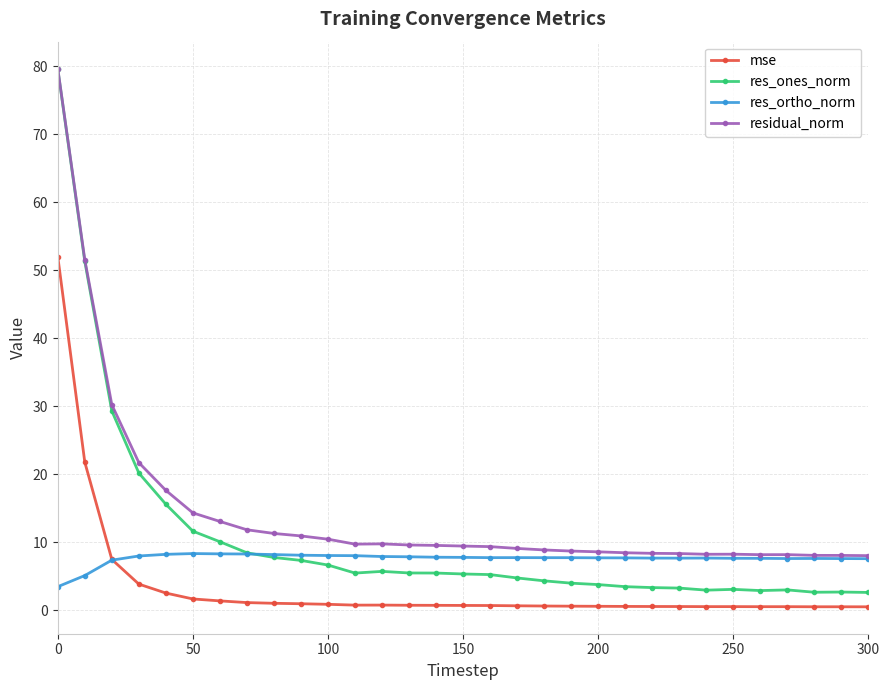

What is the difference between the second highest and second lowest values in the res_ones_norm series?

48.6